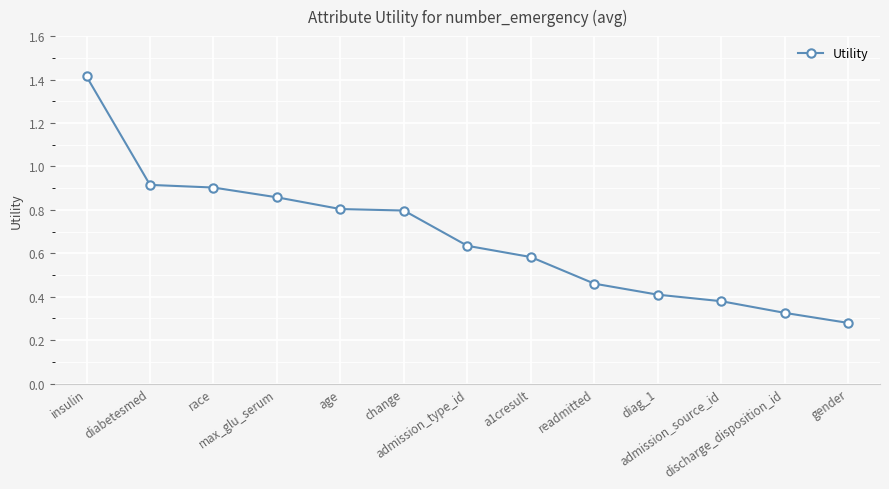

What is the label of the 4th point from the right?

diag_1